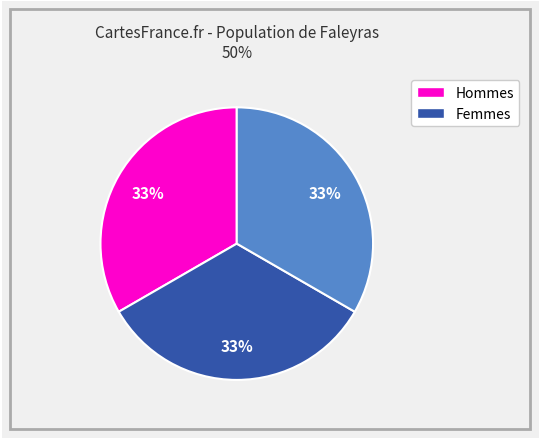

Is there a majority slice in this chart?

No